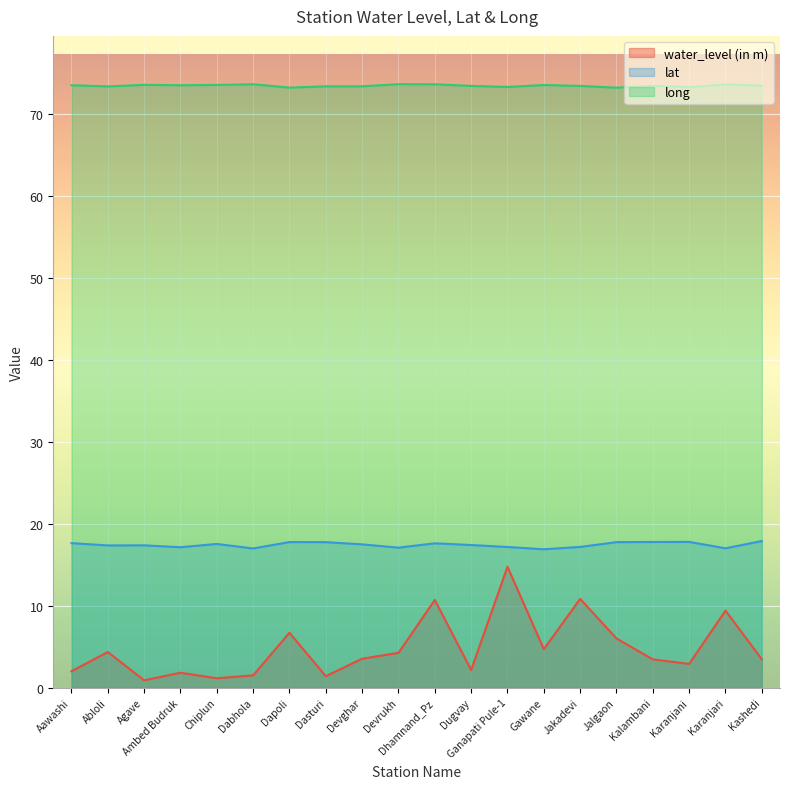

True or false: long and lat cross at least once.

False